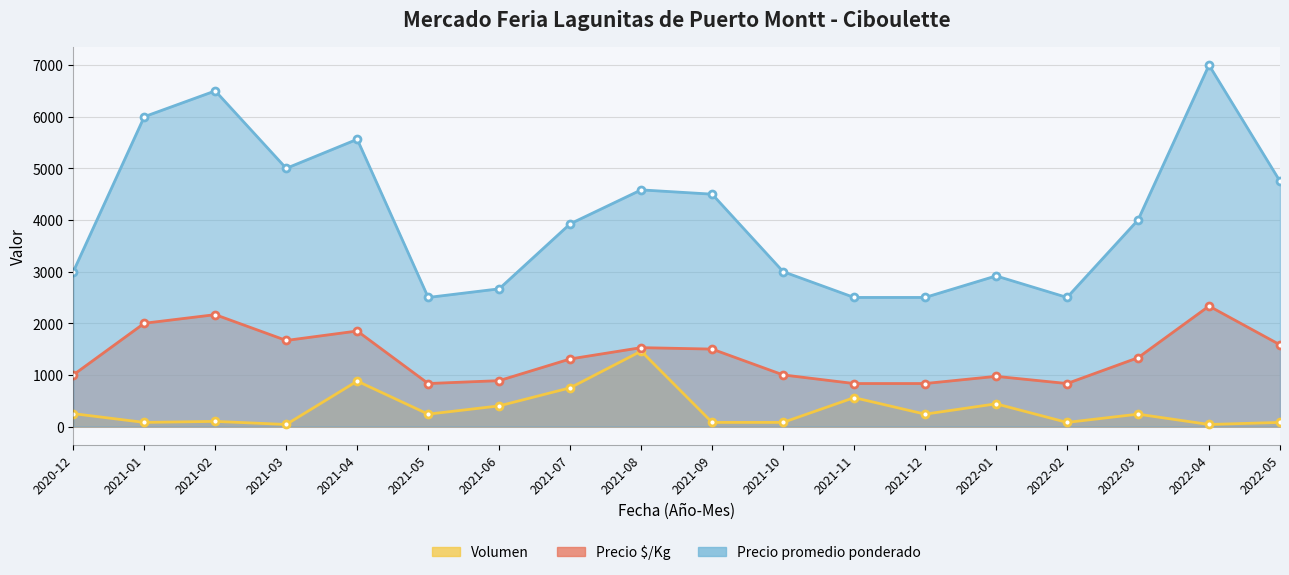

Does the chart display data point markers on the line(s)?

Yes